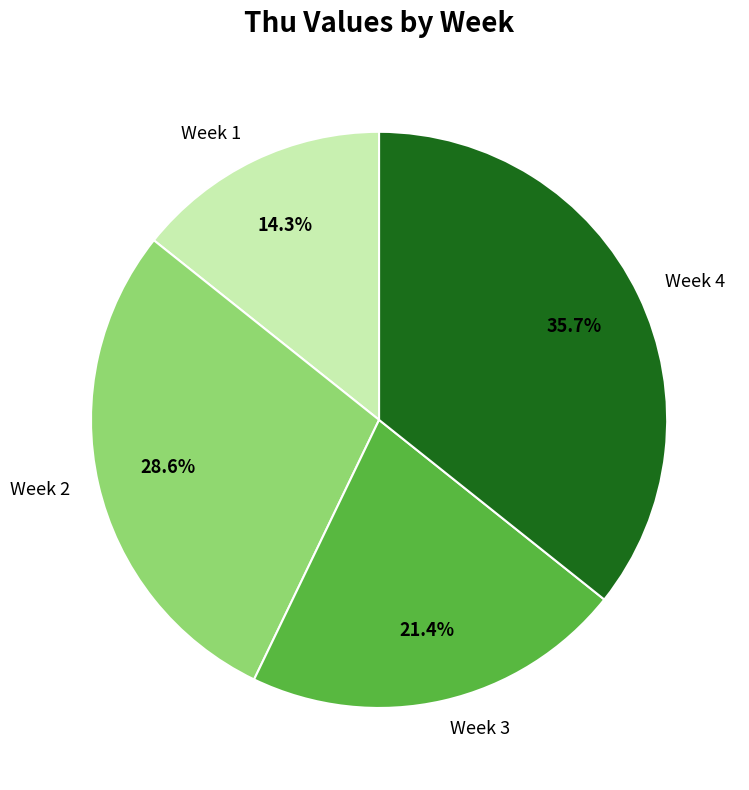

Count the number of slices in the pie.

4